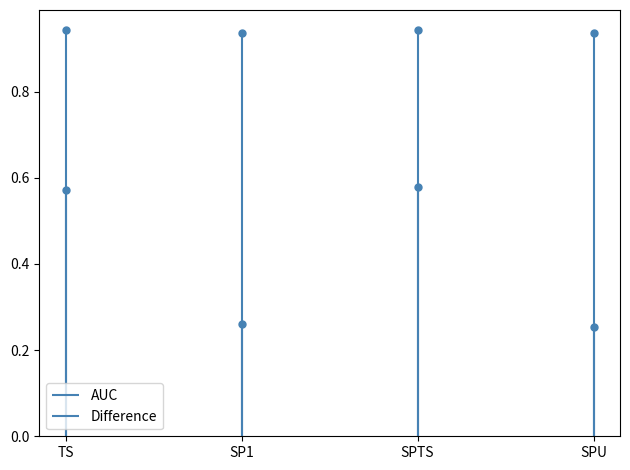

Is this an area chart (filled region under the line)?

No